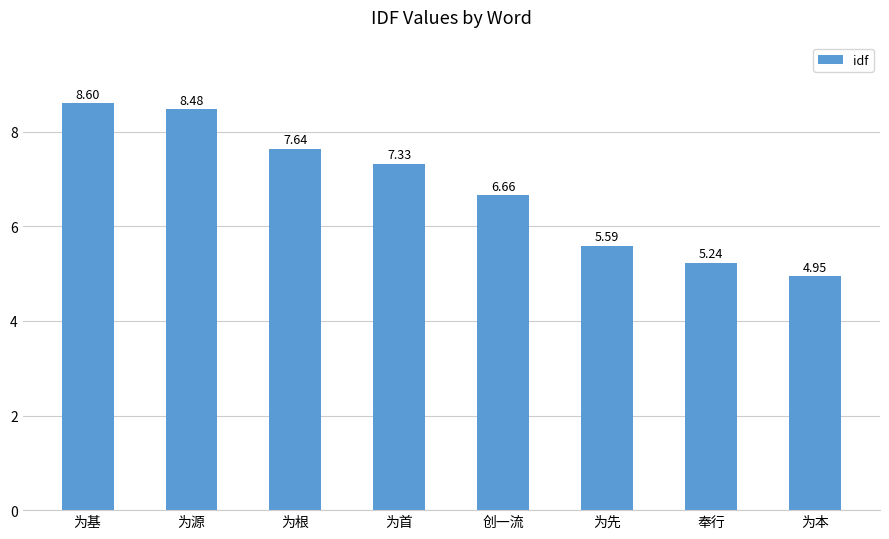

What is the label of the 8th bar from the left?

为本